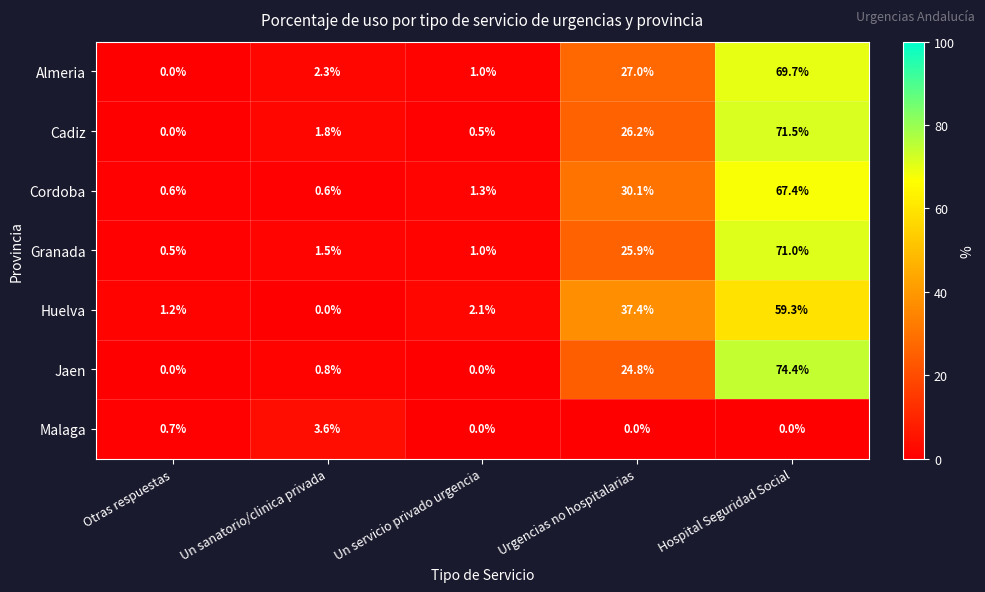

The Jaen series shows 0.2 at Un sanatorio/clinica privada. True or false?

False